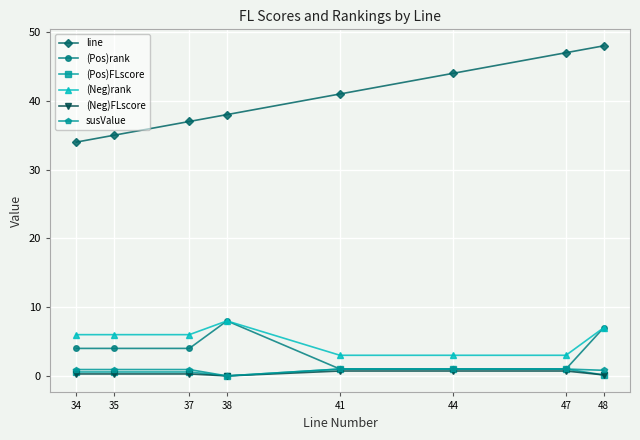

The (Pos)FLscore series shows 1.0 at 44. True or false?

True